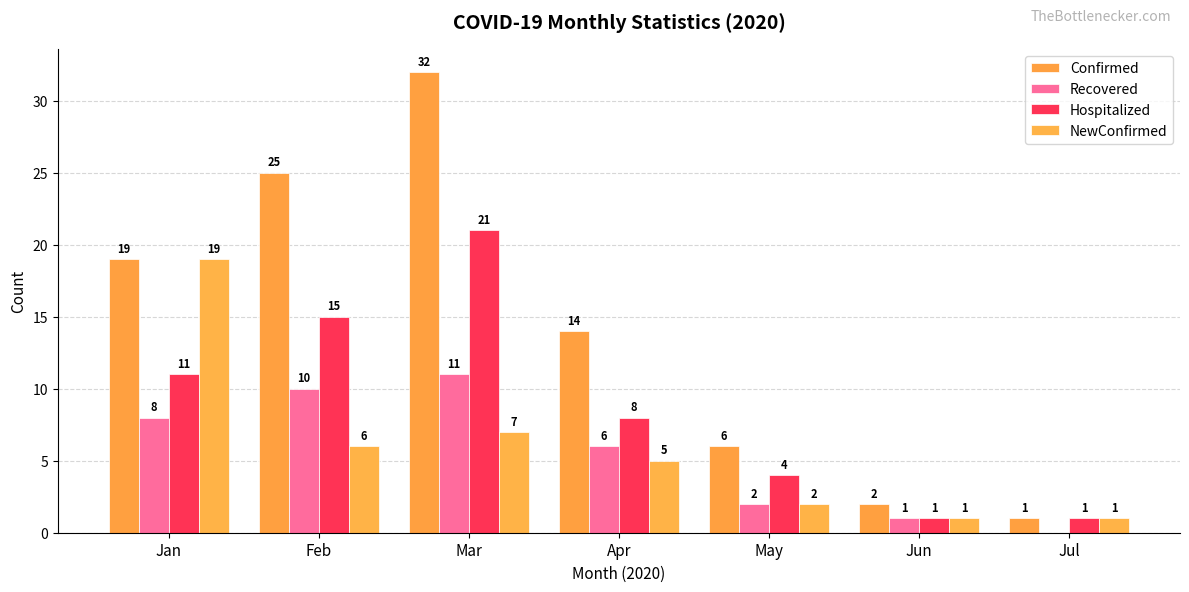

How many values in Recovered are above zero?

6